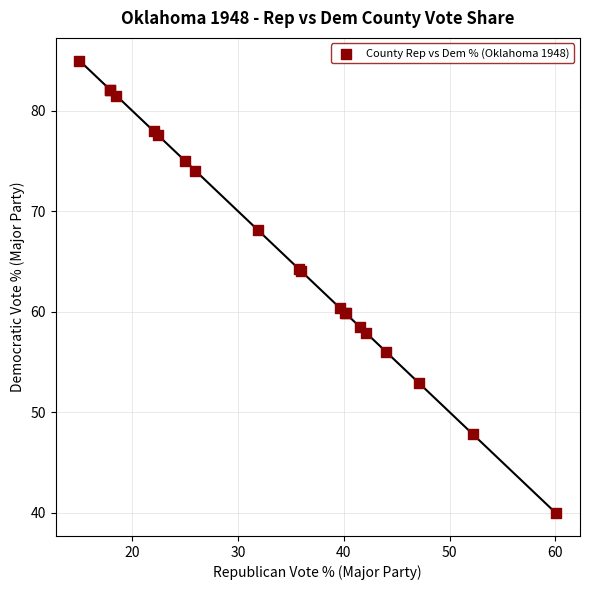

What Y value in the scatter plot is closest to 62?

60.4